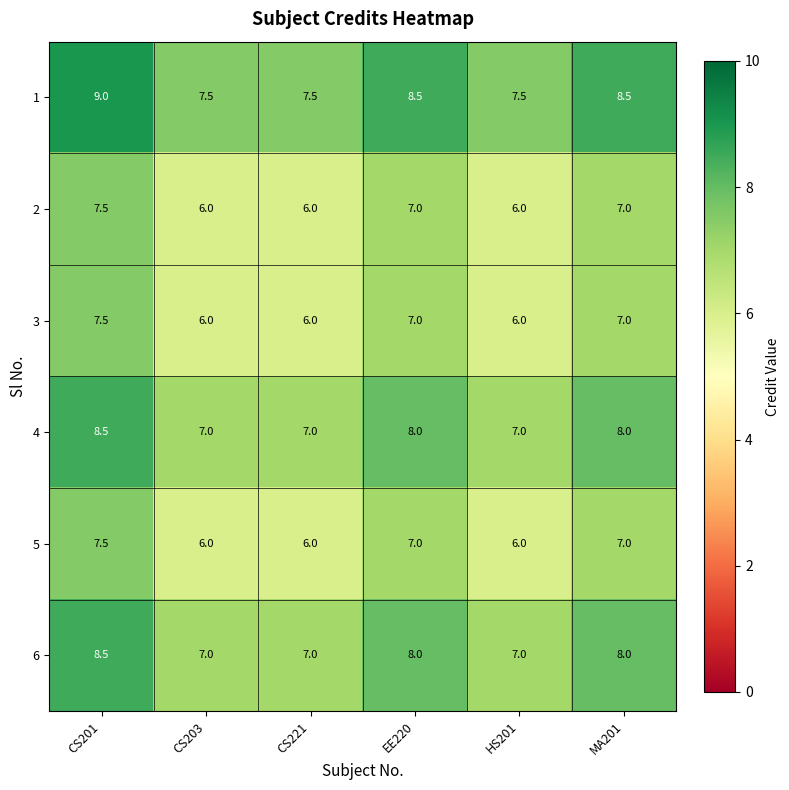

True or false: 4 has a value of 8.0 at EE220.

True